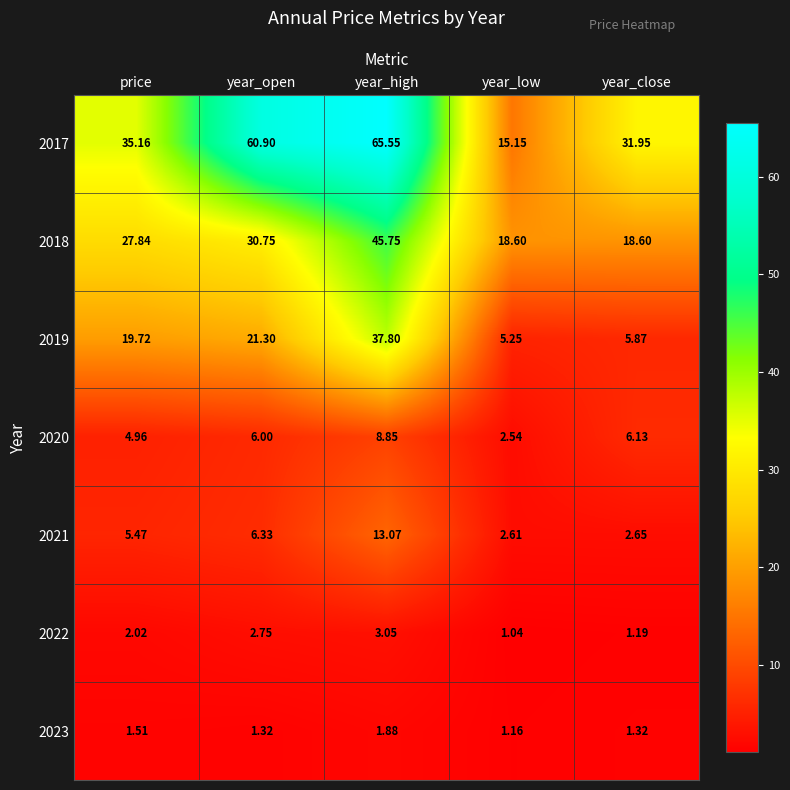

At which label does 2022 reach its minimum?

year_low